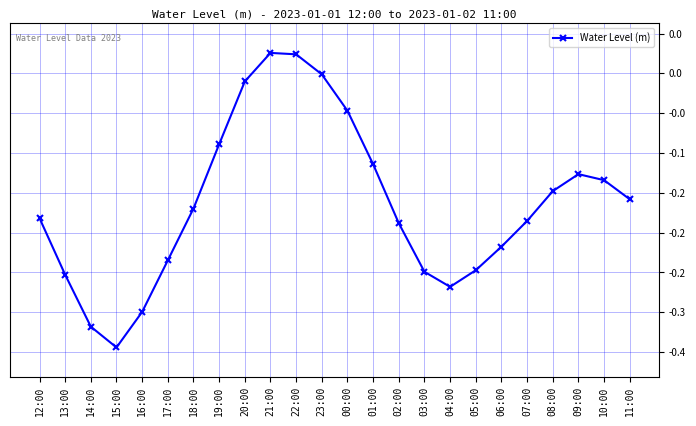

At which category does the data reach its first local valley?

15:00